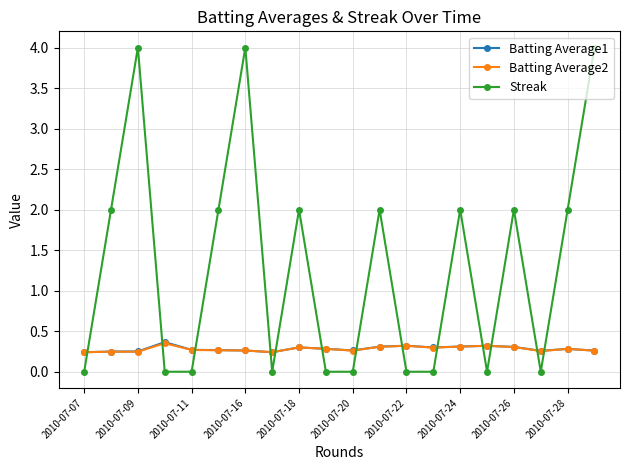

How many series are shown in this chart?

3